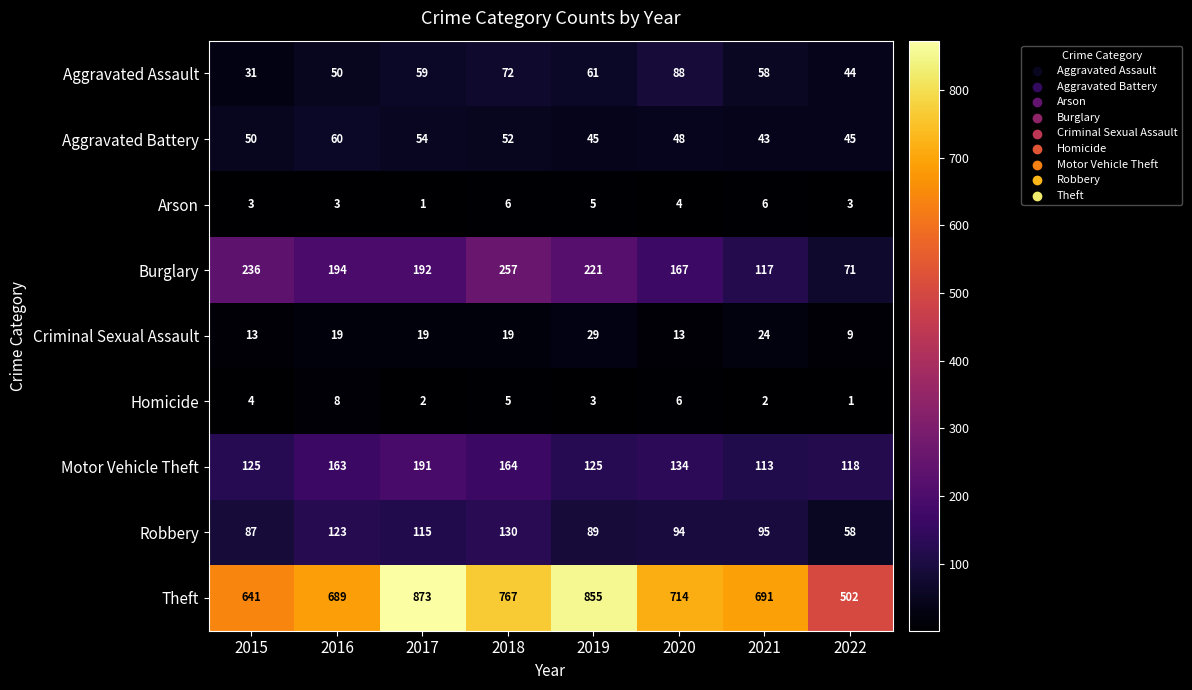

What is the difference between the maximum and second lowest values in the Criminal Sexual Assault series?

16